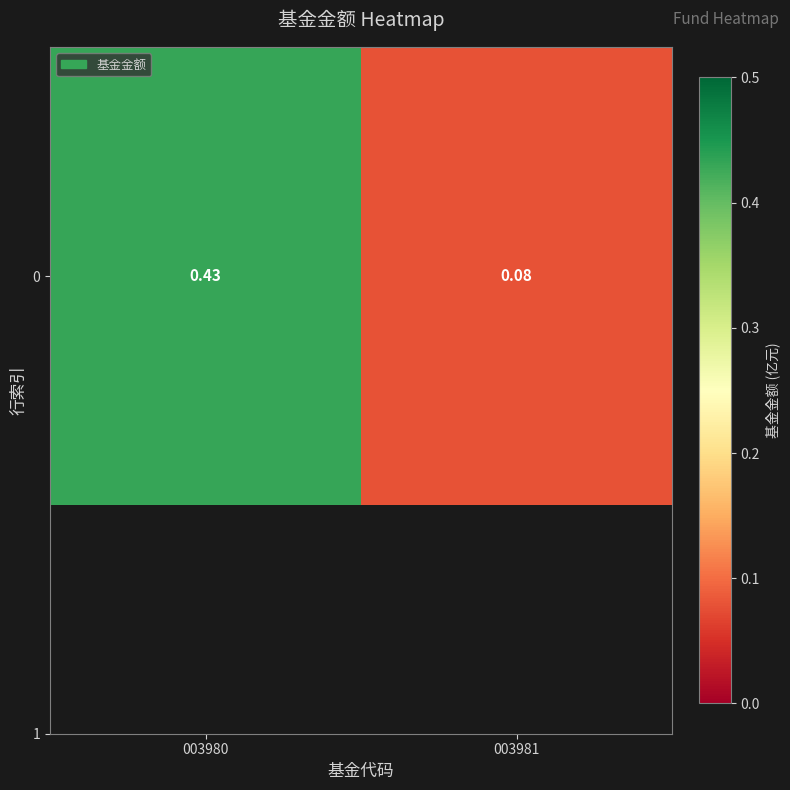

What is the sum of all values?

0.5